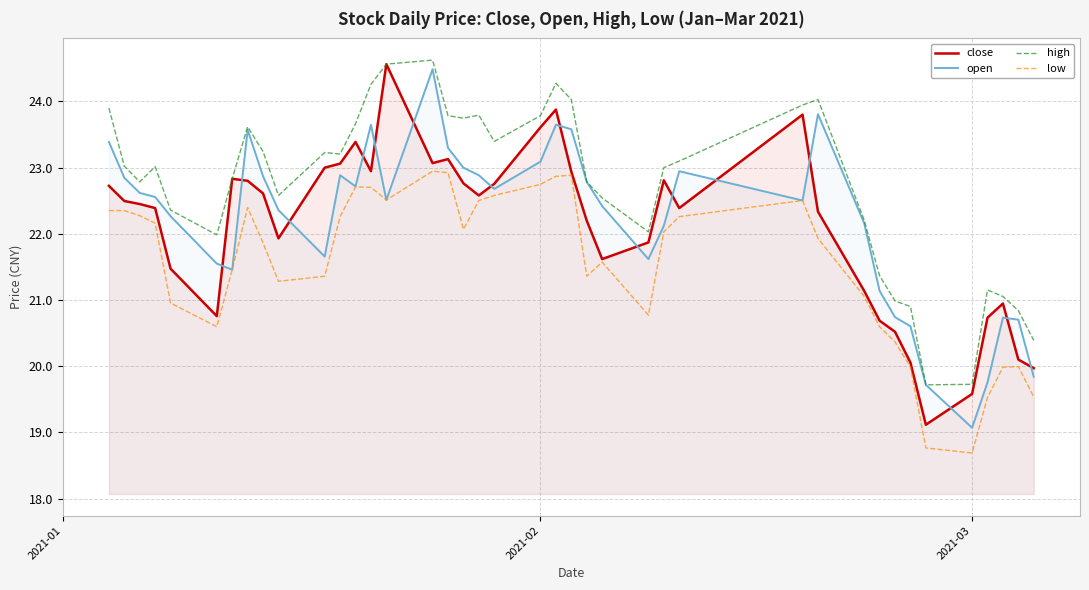

What is the maximum value for close?

24.6